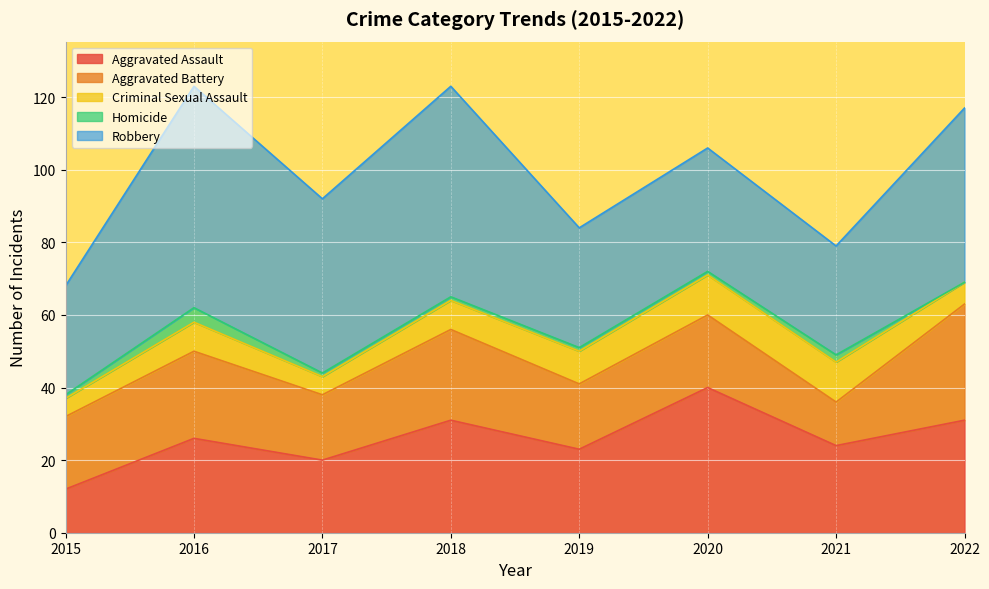

What is the spread (max minus min) of values at 2015?

29